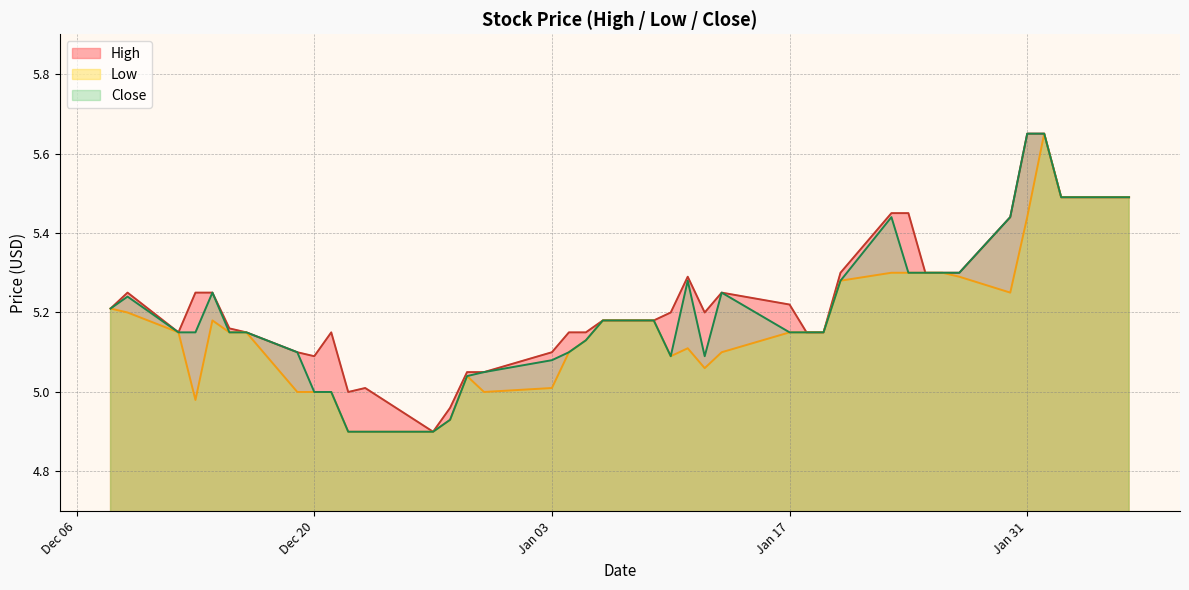

What is the label of the 6th point from the right?

2023-01-30